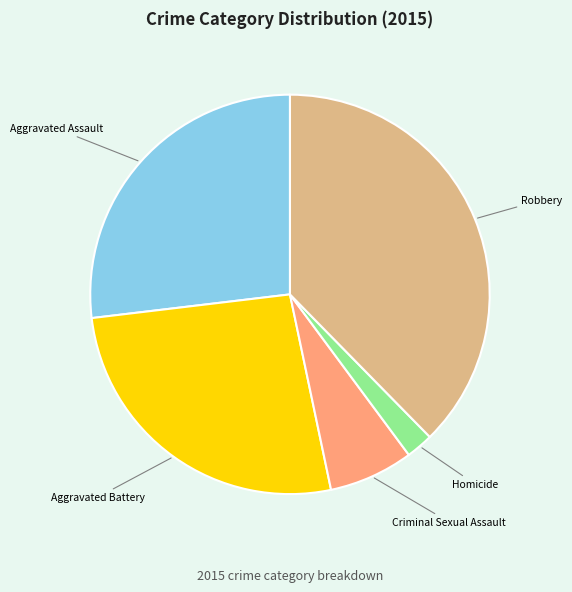

Is Aggravated Assault the majority of the pie?

No